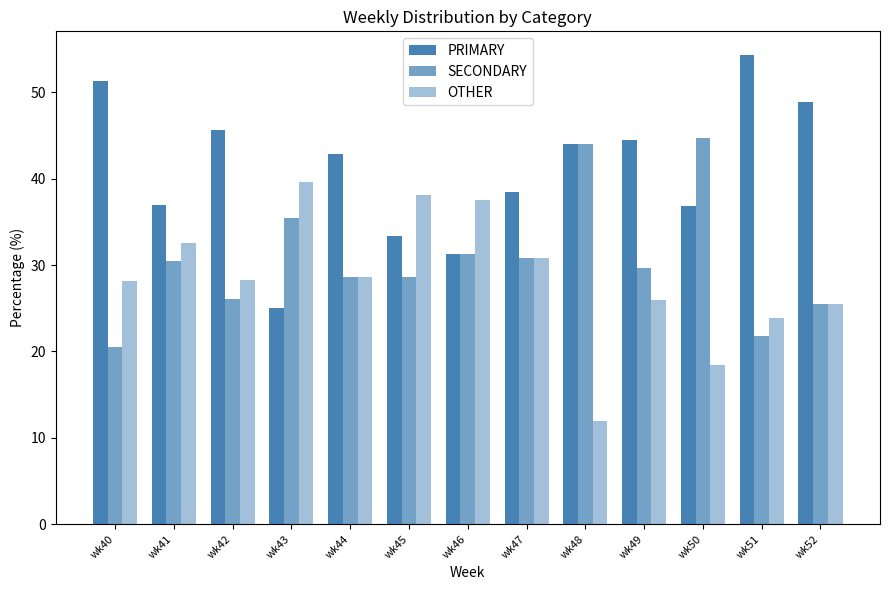

Does the chart contain any negative values?

No